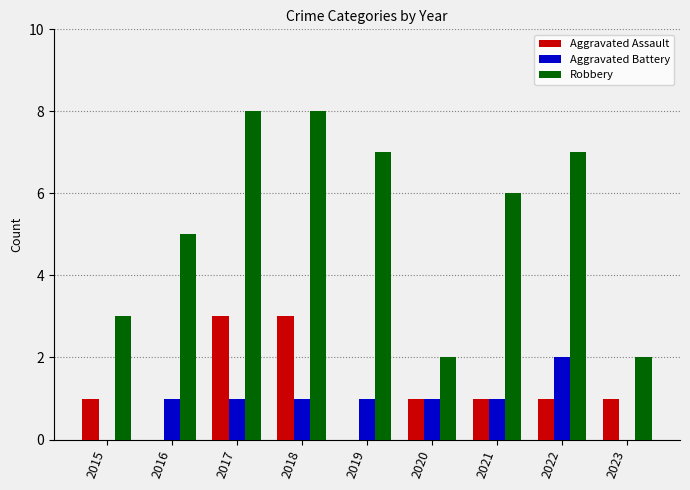

Between 2020 and 2021, which series saw the biggest shift?

Robbery